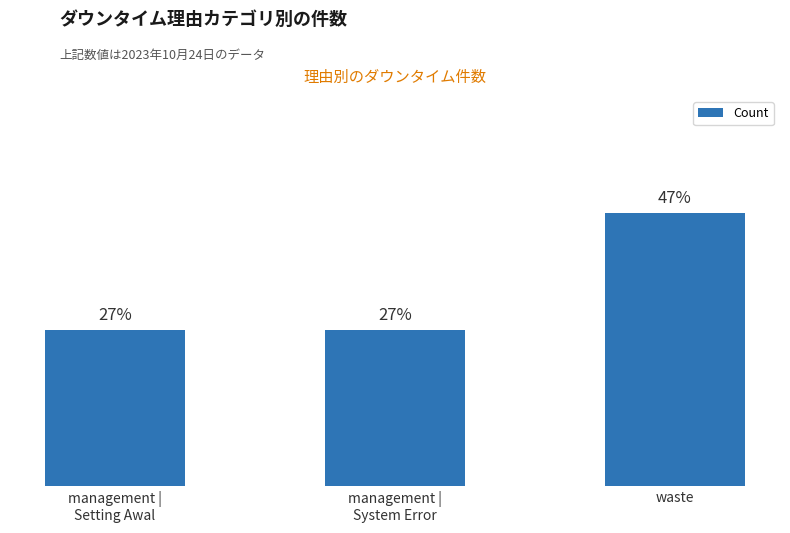

Are the bars horizontal?

No